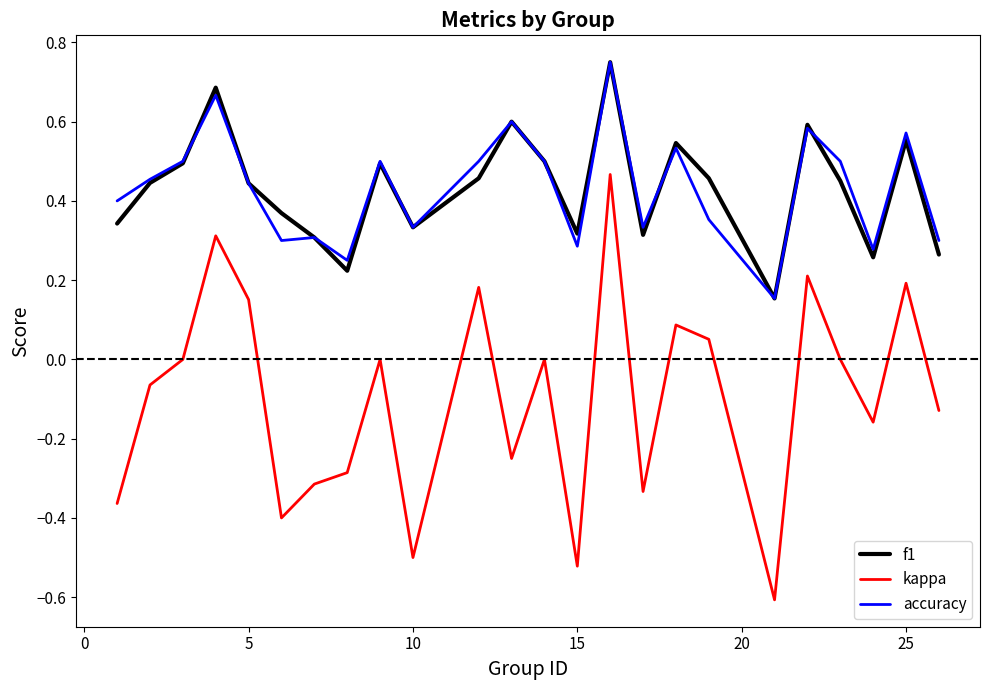

At how many categories does at least one series exceed 0?

24